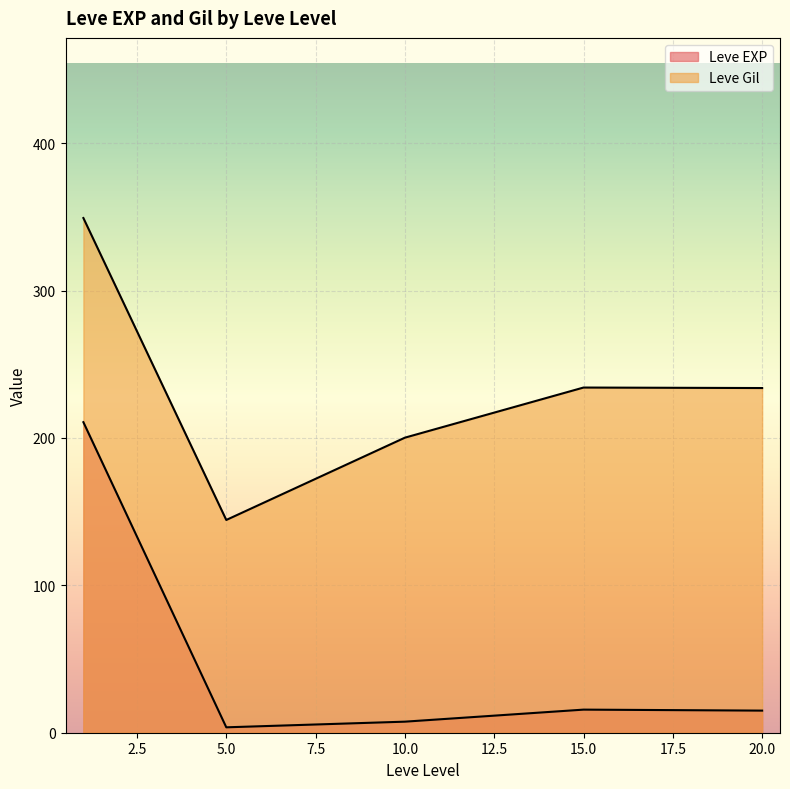

How many lines are shown in the chart?

2